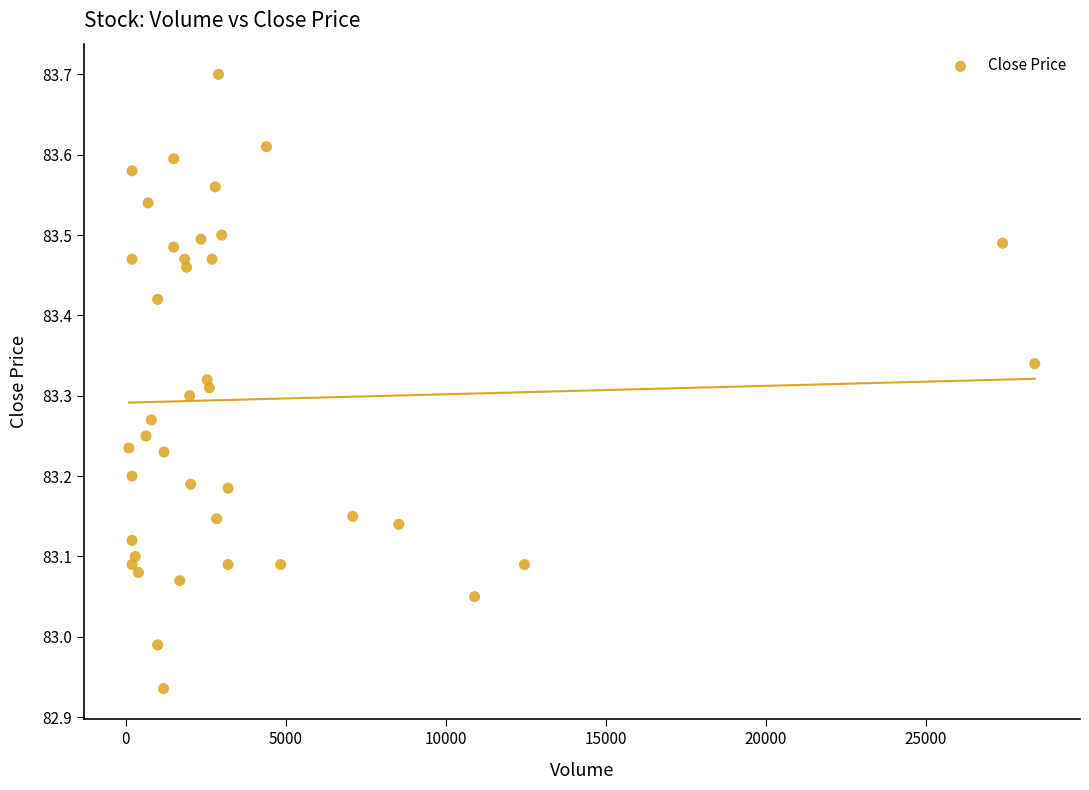

What is the range of X values (max minus min)?

28300.0